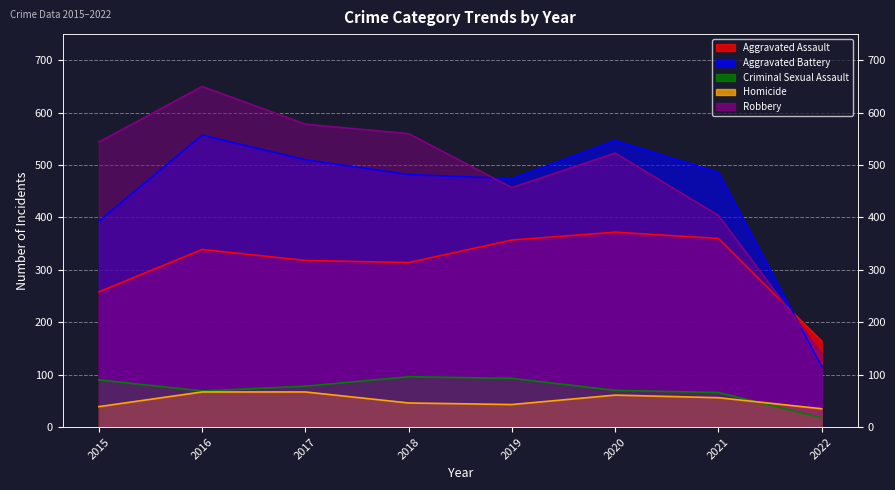

Reading left to right, list all the values displayed in this chart.

Aggravated Assault: 258	339	318	314	357	372	360	164
Aggravated Battery: 393	557	510	482	474	547	486	116
Criminal Sexual Assault: 90	69	78	96	93	70	66	18
Homicide: 39	67	67	46	43	61	56	35
Robbery: 544	650	578	560	457	523	404	140